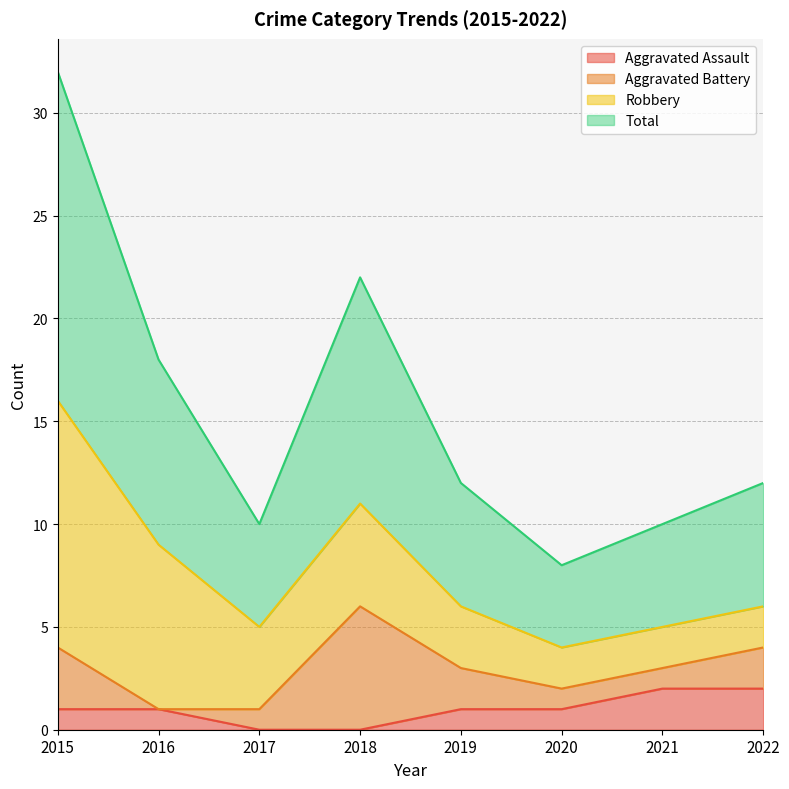

True or false: Total and Aggravated Assault intersect in this chart.

False